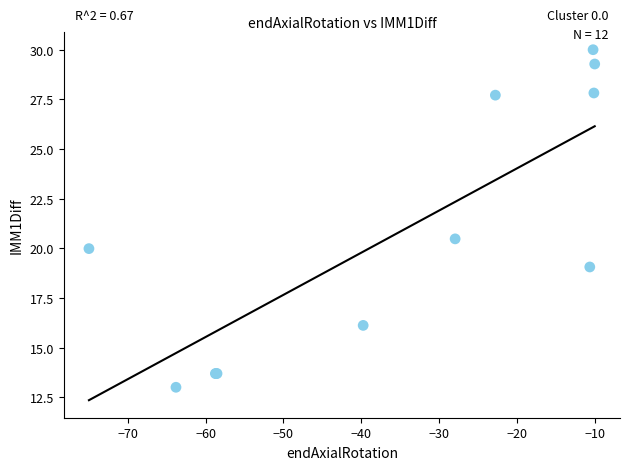

What Y value in the scatter plot is closest to 21?

20.5